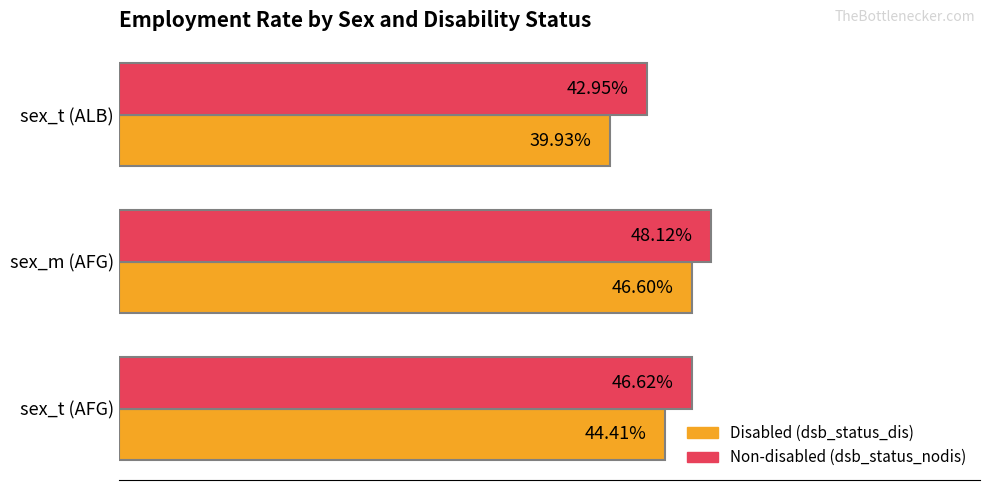

List the series in order of their peak value, highest first.

Non-disabled (dsb_status_nodis), Disabled (dsb_status_dis)